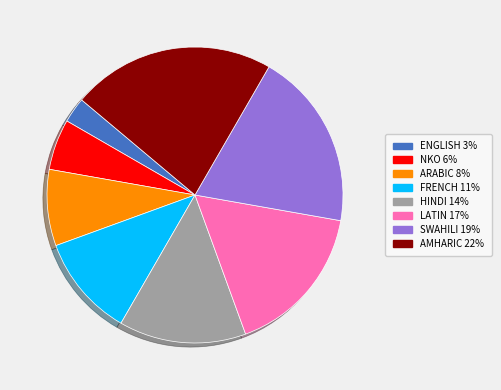

Which has a higher value, FRENCH or LATIN?

LATIN